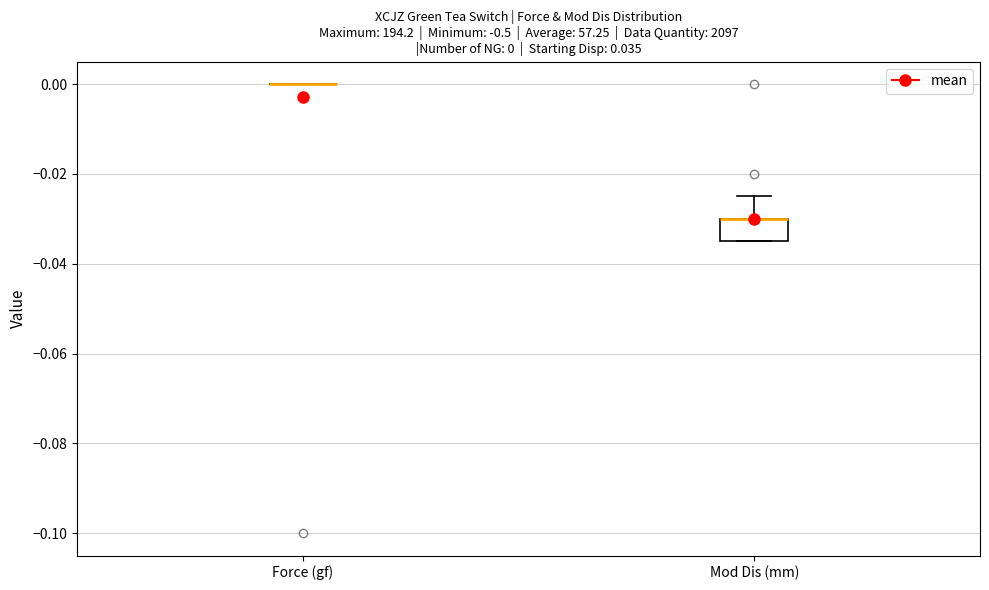

Comparing the boxes themselves (not the whiskers), which one is the tallest?

Mod Dis (mm)